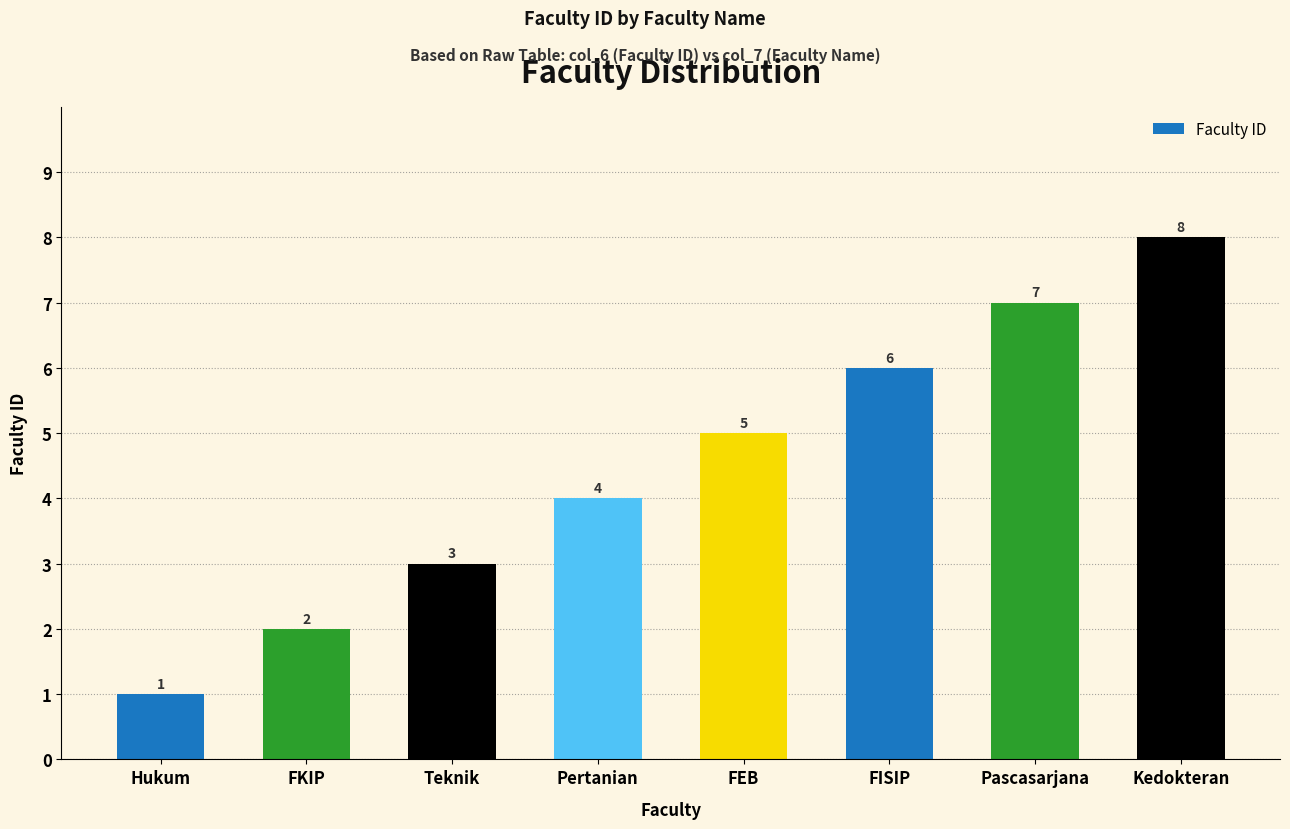

Between Hukum and Pertanian, which is larger?

Pertanian